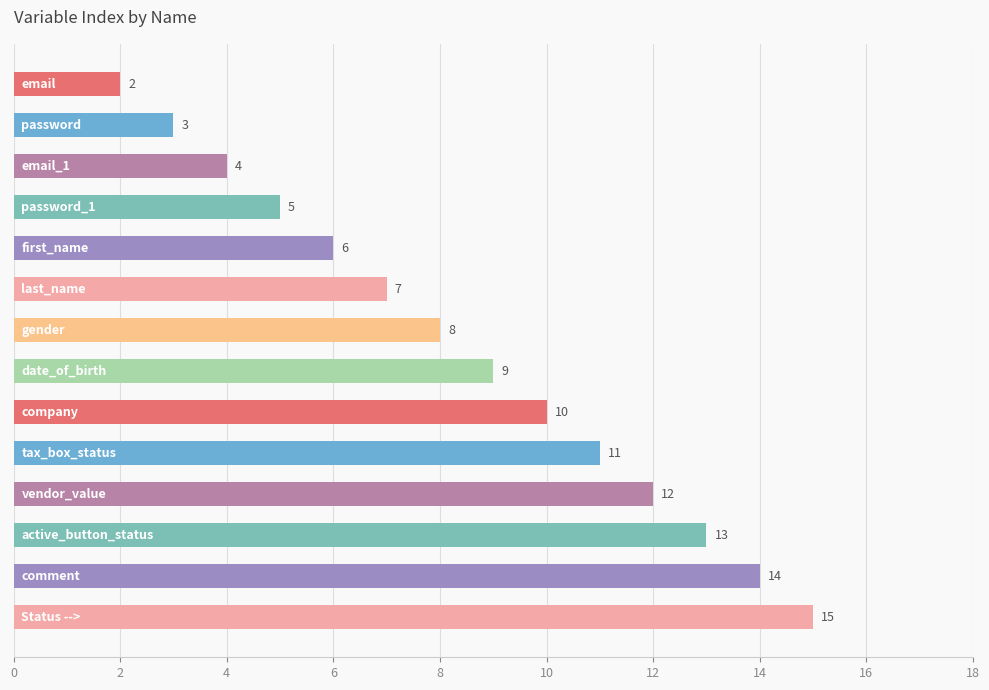

What is the difference between the maximum and minimum values?

13